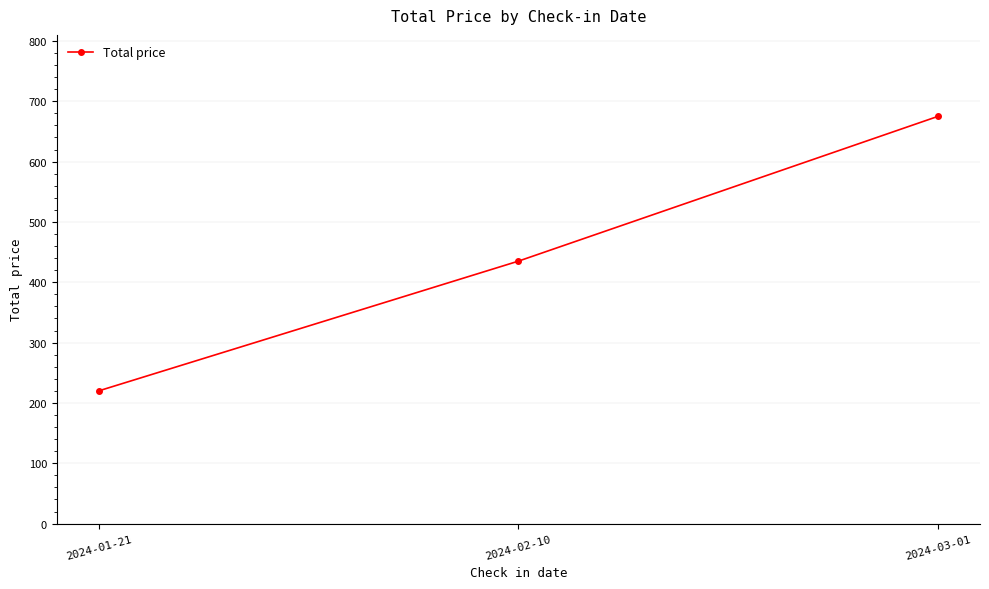

What is the sum of the values at 2024-02-10 and 2024-01-21?

655